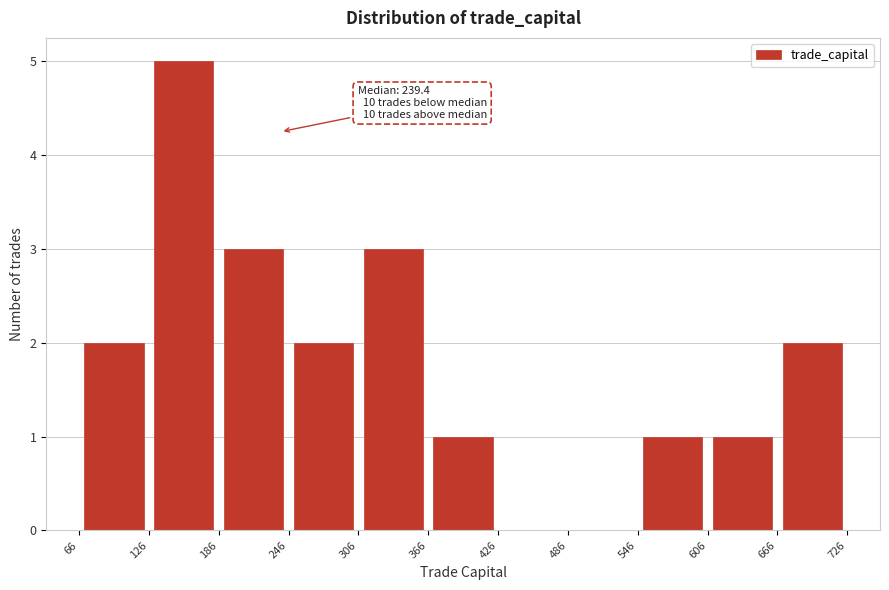

Which range on the x-axis has the tallest bar?

126 to 186